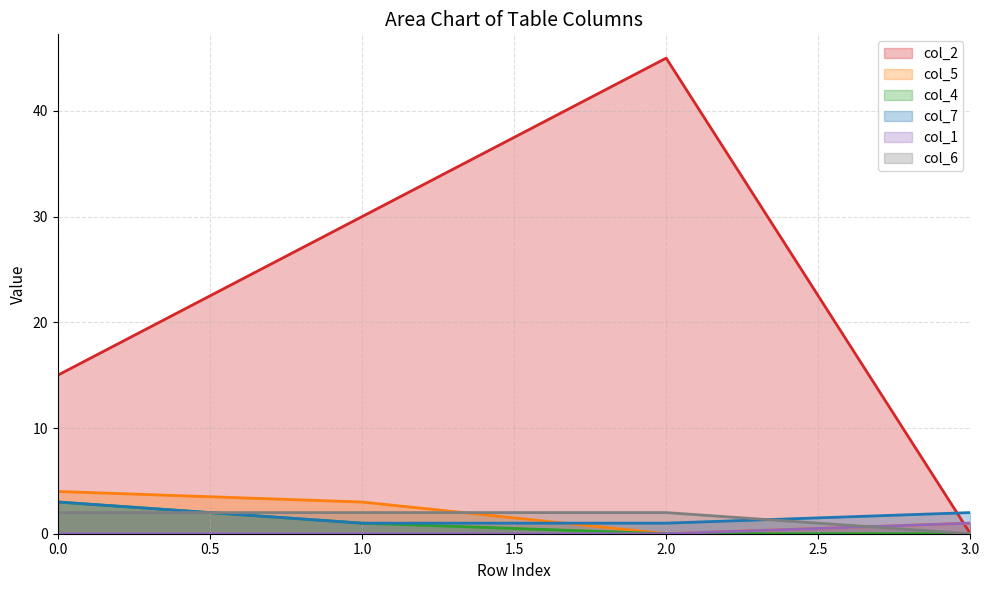

What is the average value of the col_5 series?

2